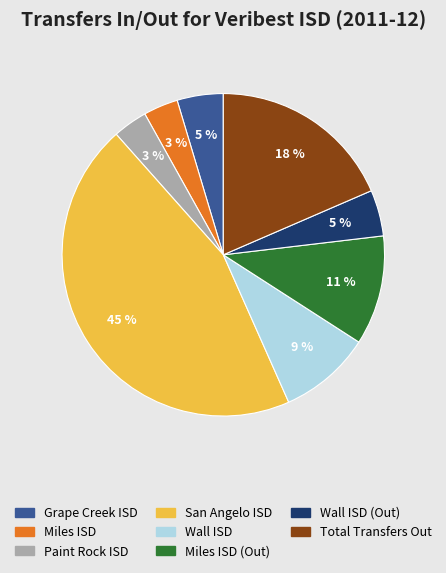

The Miles ISD (Out) slice represents 11% of the pie. True or false?

True